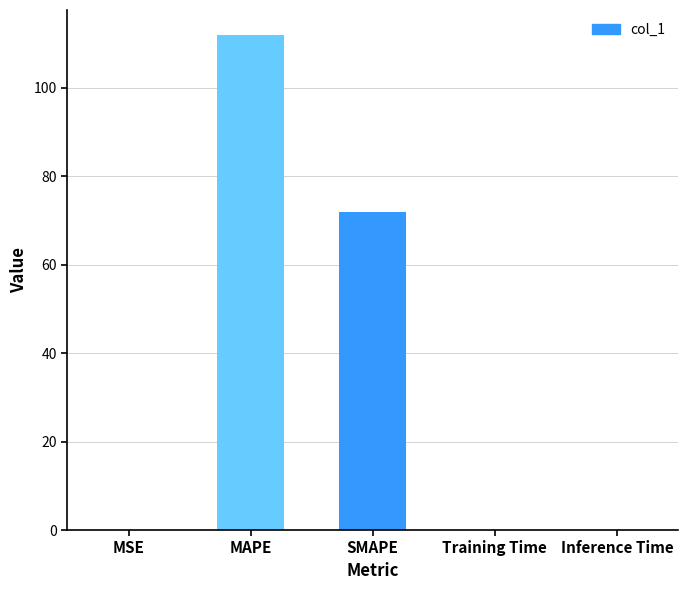

The chart shows a value of 0.0 at Inference Time. True or false?

True